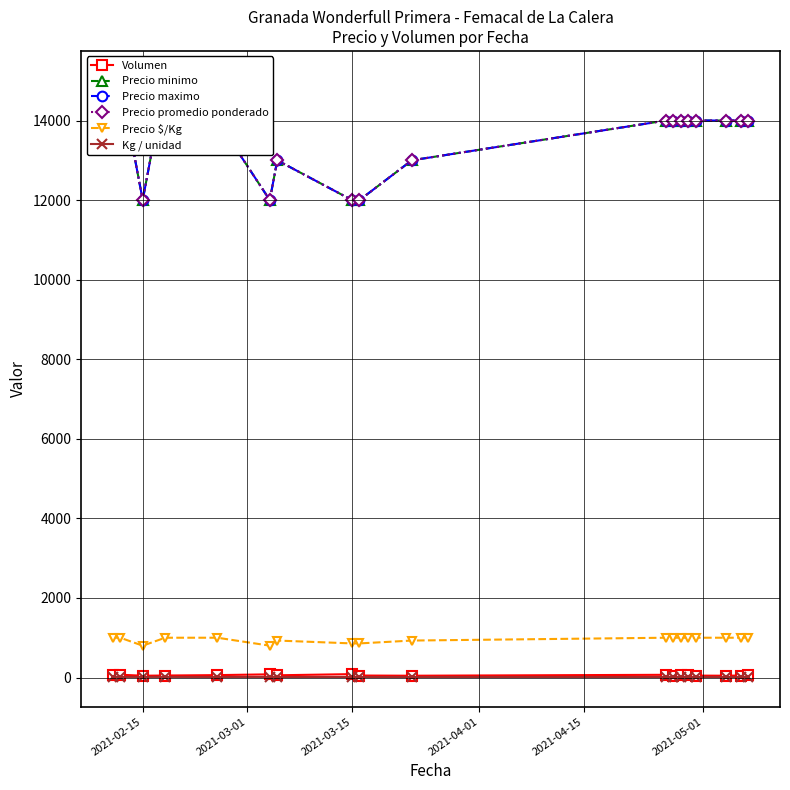

True or false: Kg / unidad and Precio $/Kg intersect in this chart.

False